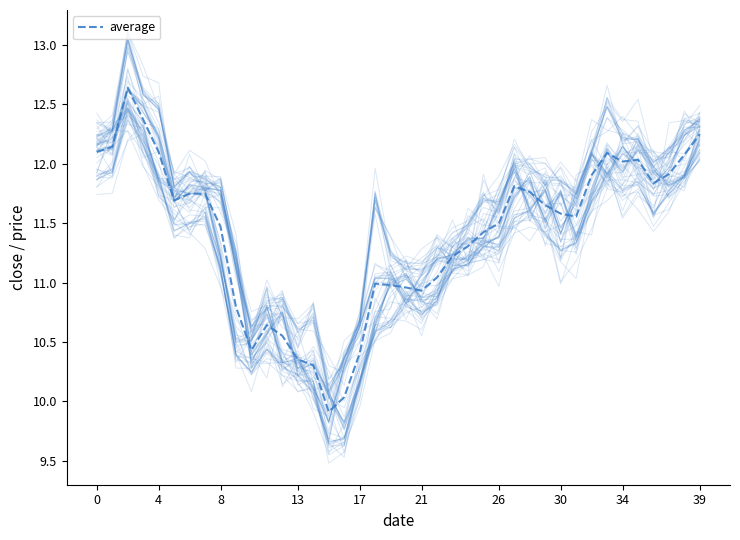

True or false: average has a value of 7.4 at 4.

False